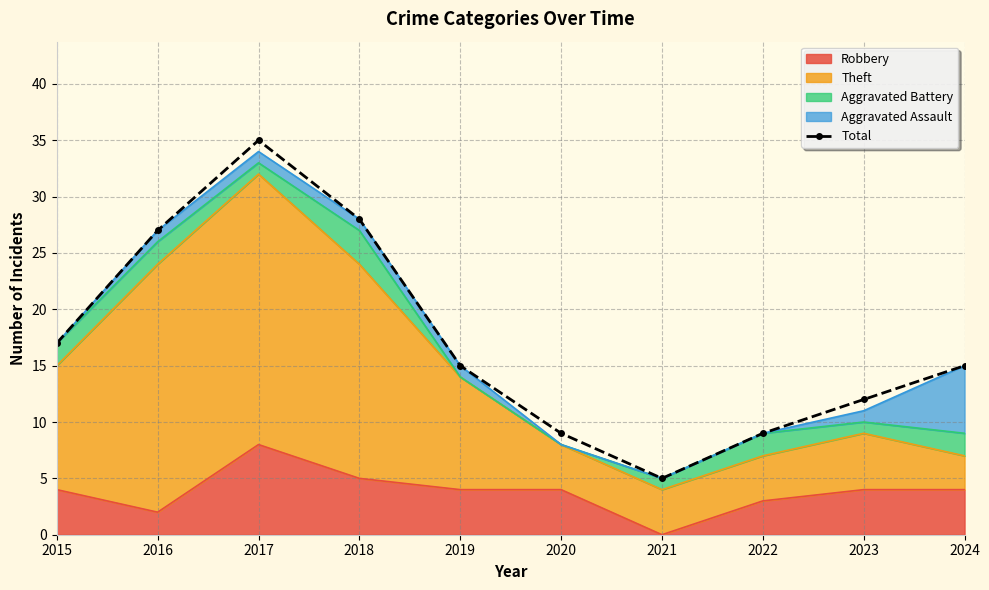

At which category does the data reach its first local peak?

2017